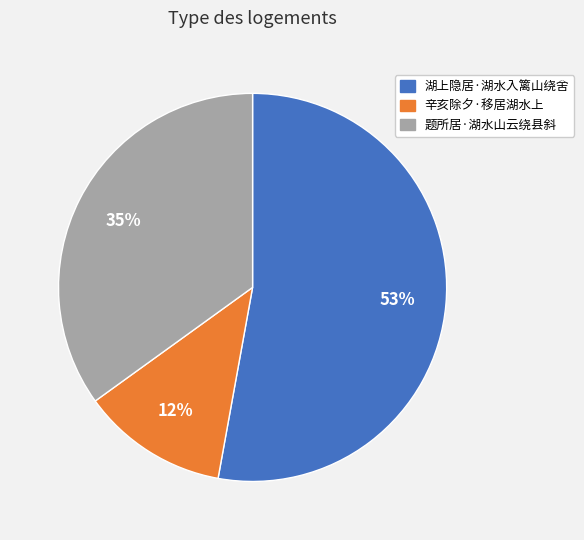

To the nearest percent, what is the difference between the largest and smallest slice percentages?

41%